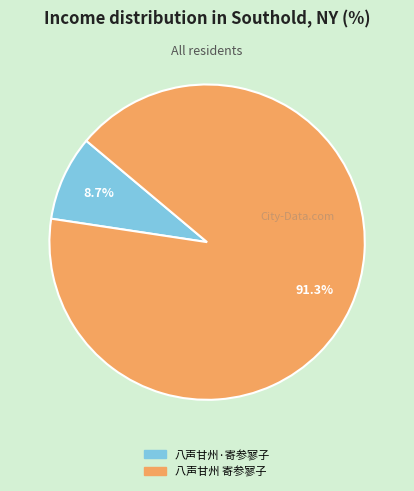

What is the largest slice in the pie chart?

八声甘州 寄参寥子